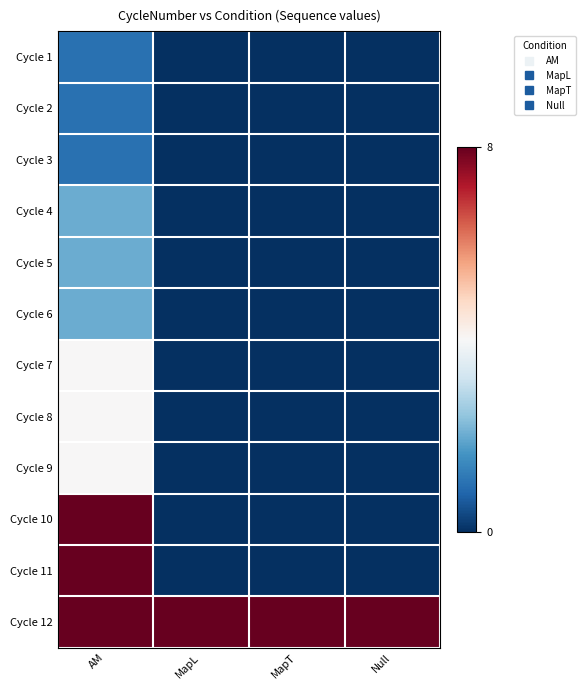

What is the difference between the highest and lowest values at MapT?

8